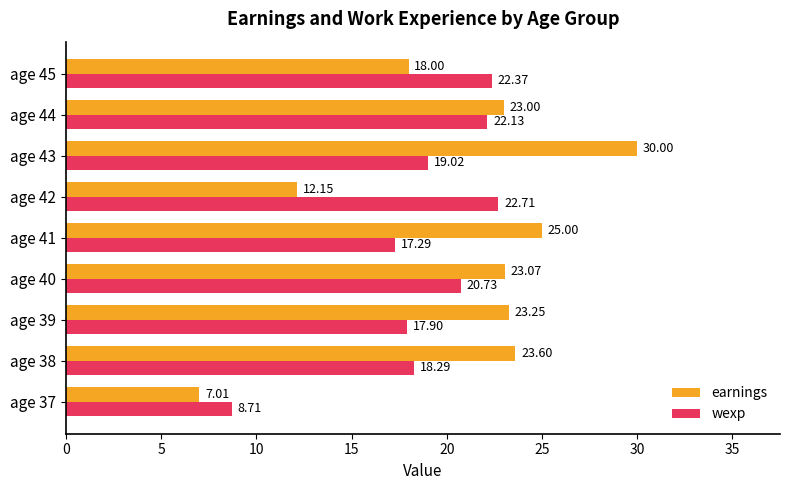

Which series has the largest total across all categories?

earnings